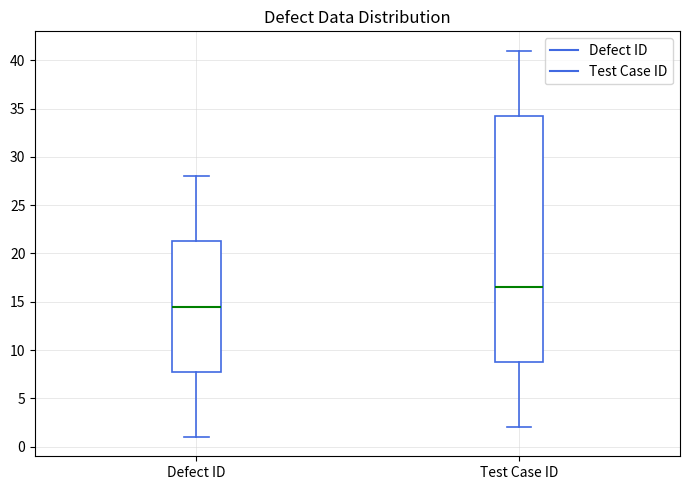

Which box's median line is the highest?

Test Case ID